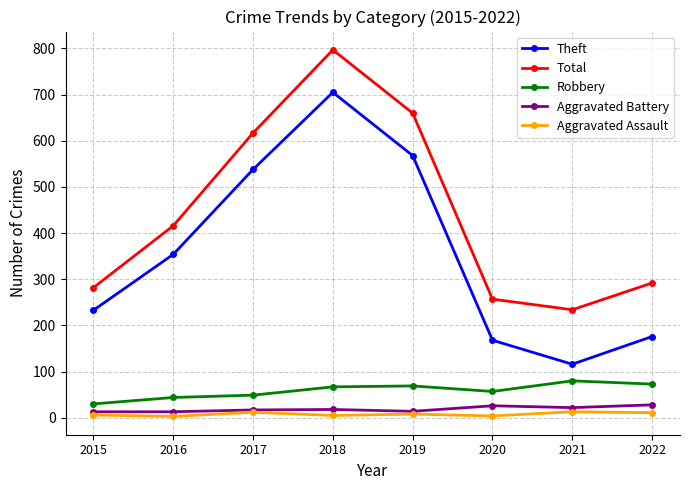

Is the value of Theft at 2019 greater than the value of Total at 2022?

Yes